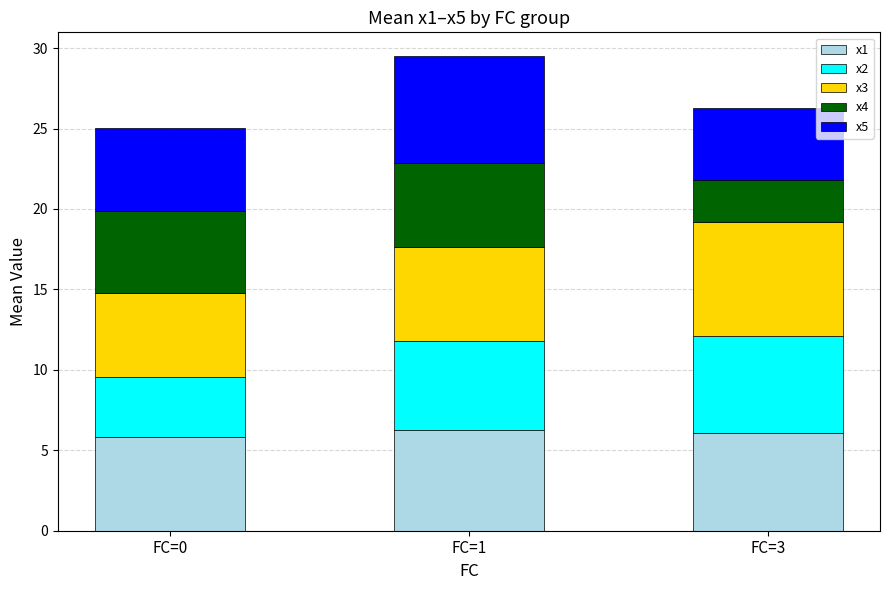

What is the total value across all series at FC=0?

25.0